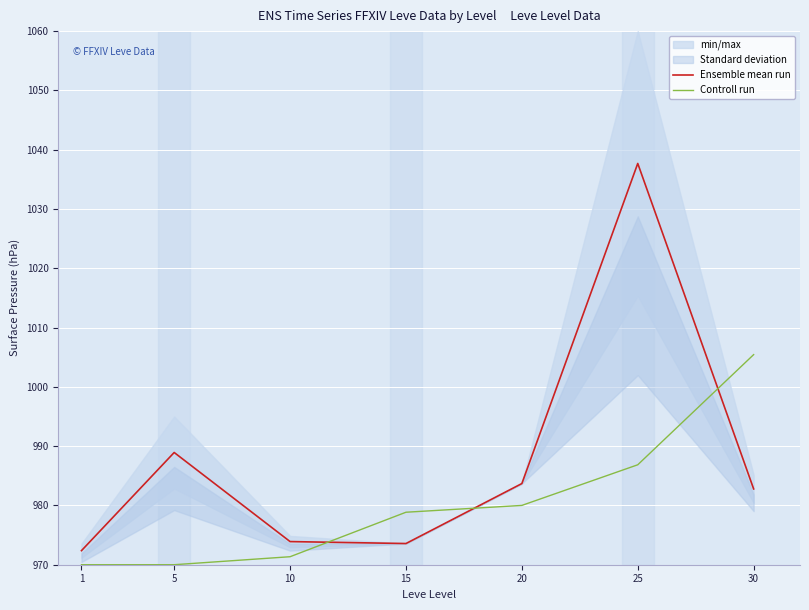

Which series ends up on top after the final intersection of Ensemble mean run and Controll run?

Controll run